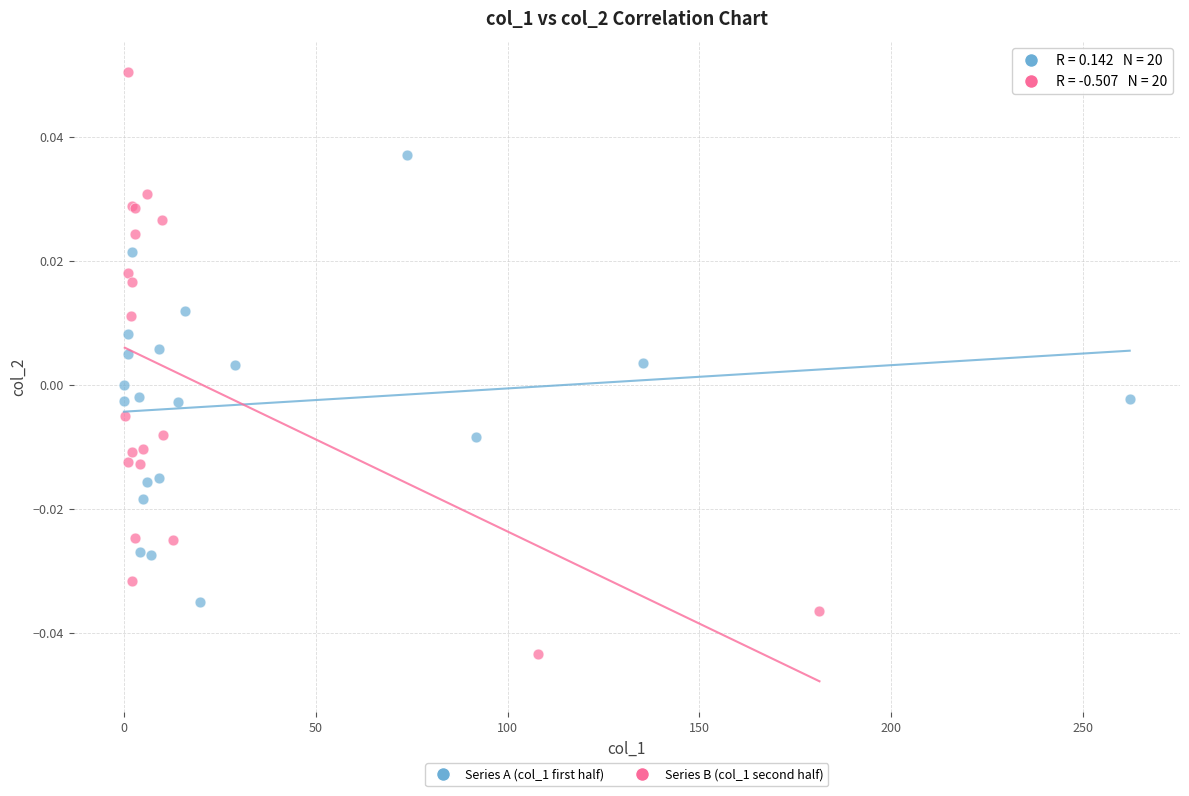

What are all the series names shown in the legend?

Series A (col_1 first half), Series B (col_1 second half)